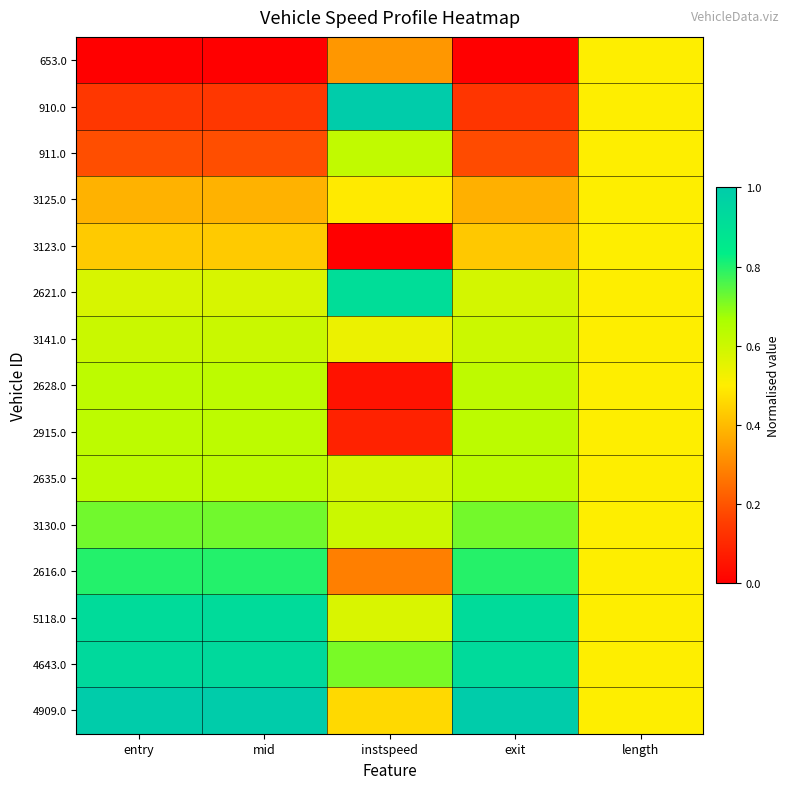

What is the total value across all series at instspeed?

7.2